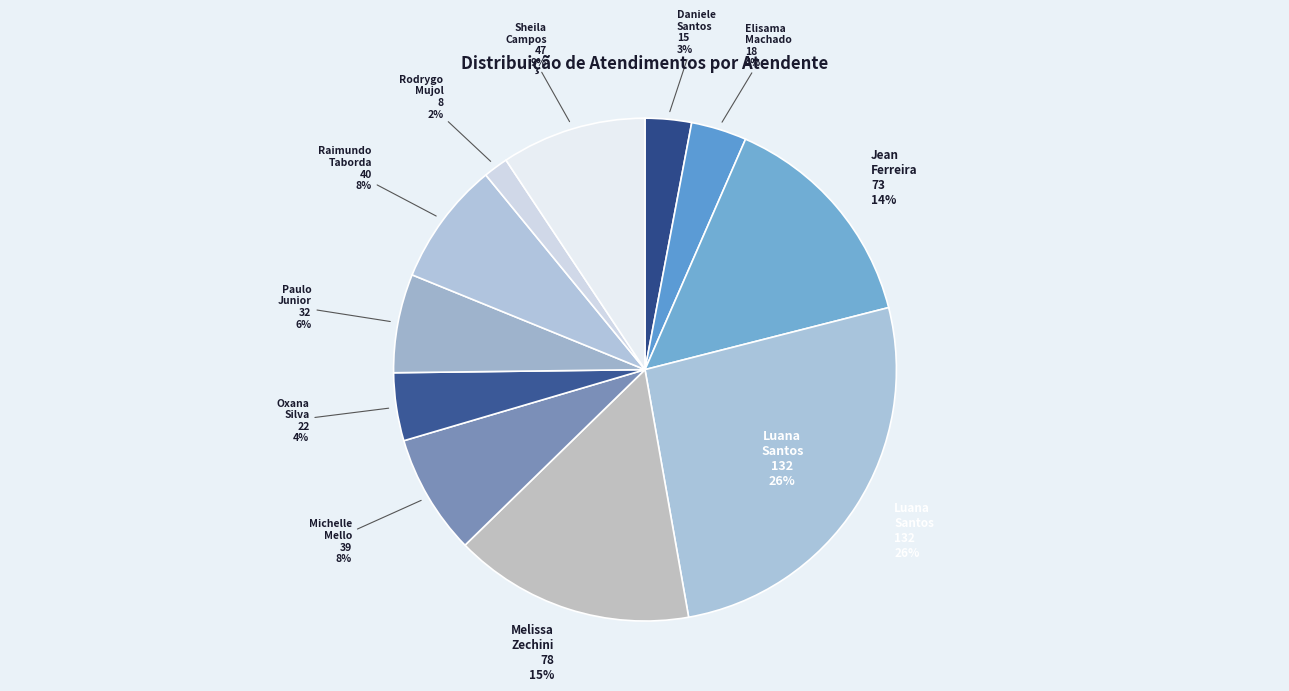

What percentage is the Paulo Roberto da Silva Junior slice, to the nearest percent?

6%